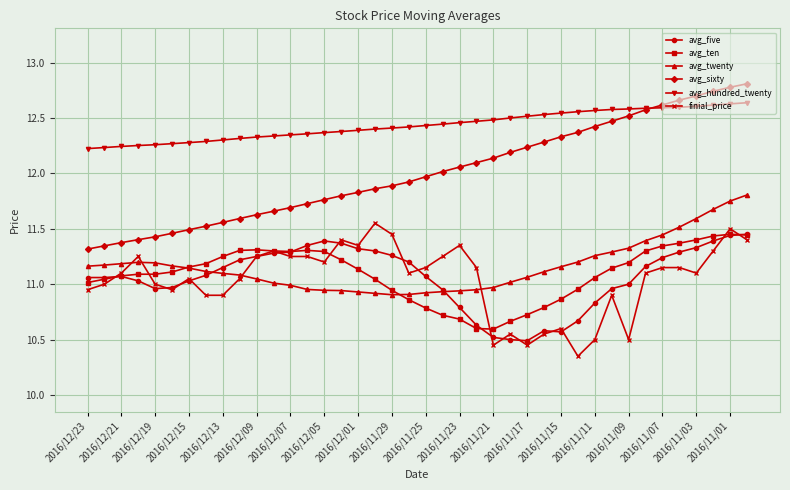

Which series has the widest spread of values?

avg_sixty